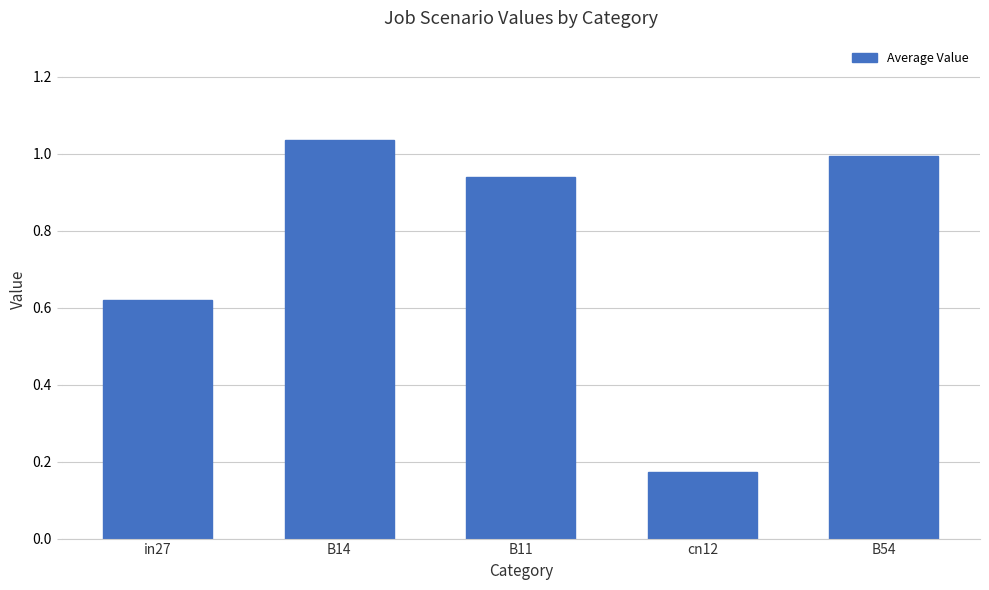

What is the sum of the values at B11 and in27?

1.6